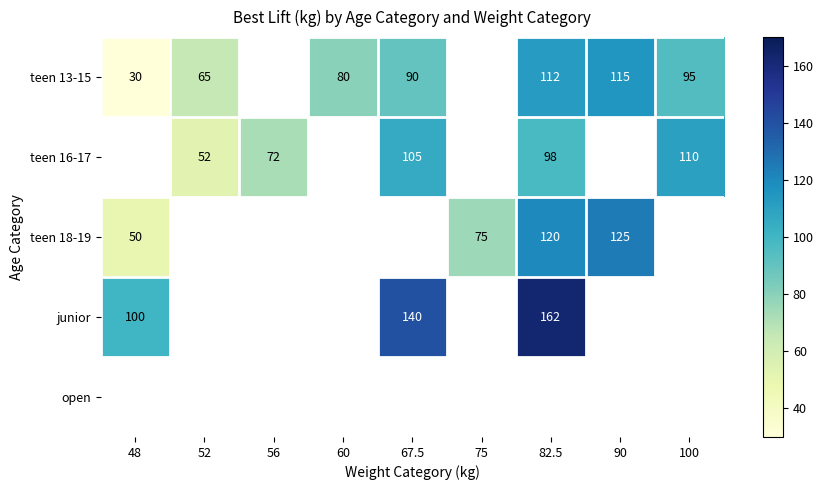

True or false: junior has a value of 140 at 67.5.

True